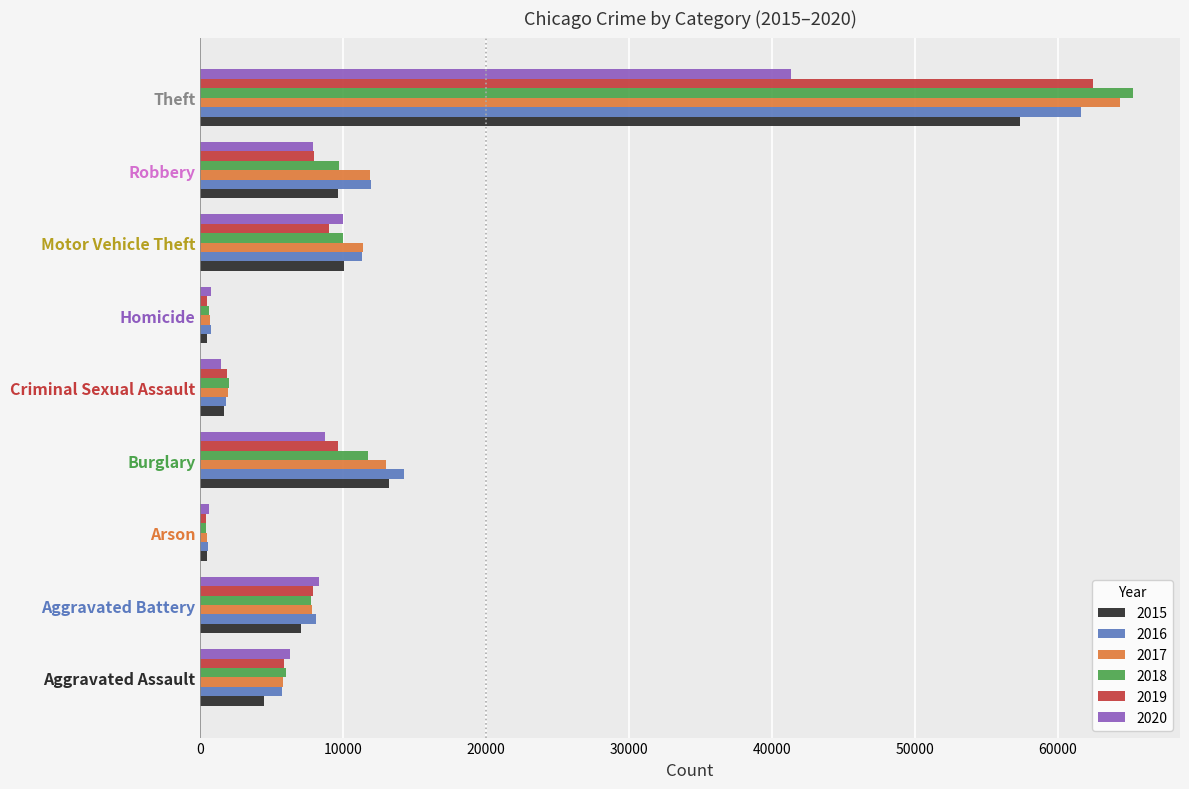

Which series has the largest range (max minus min)?

2018